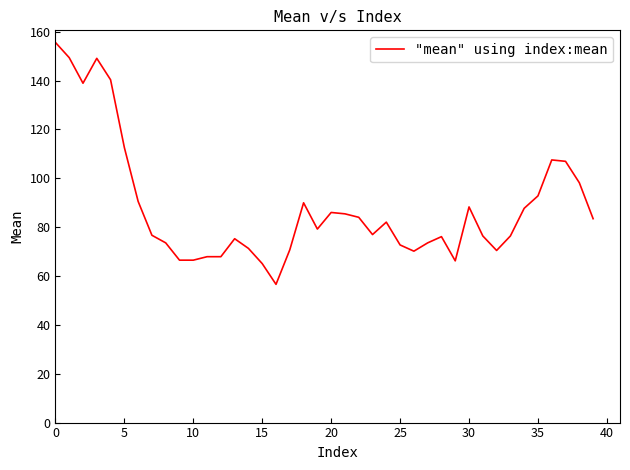

Does the chart have visible grid lines?

No